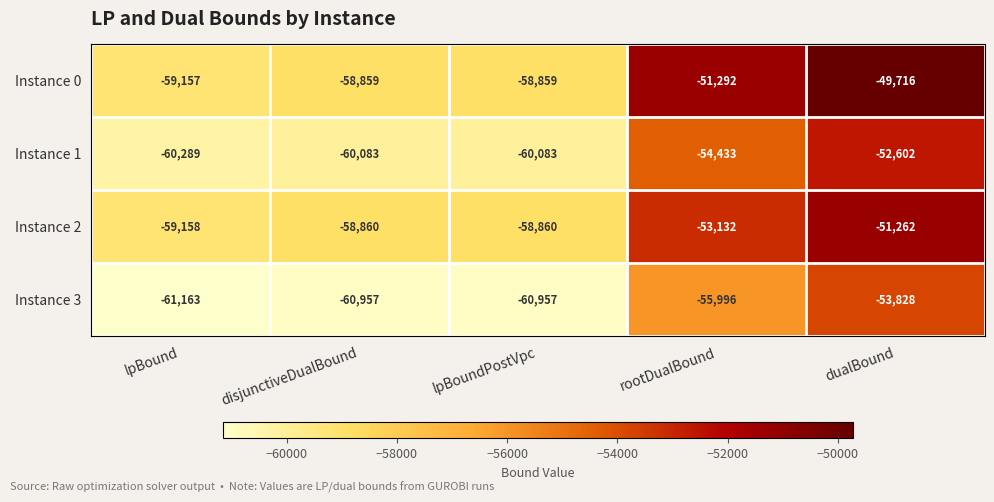

At lpBoundPostVpc, list the series in order from smallest to largest.

Instance 3, Instance 1, Instance 2, Instance 0